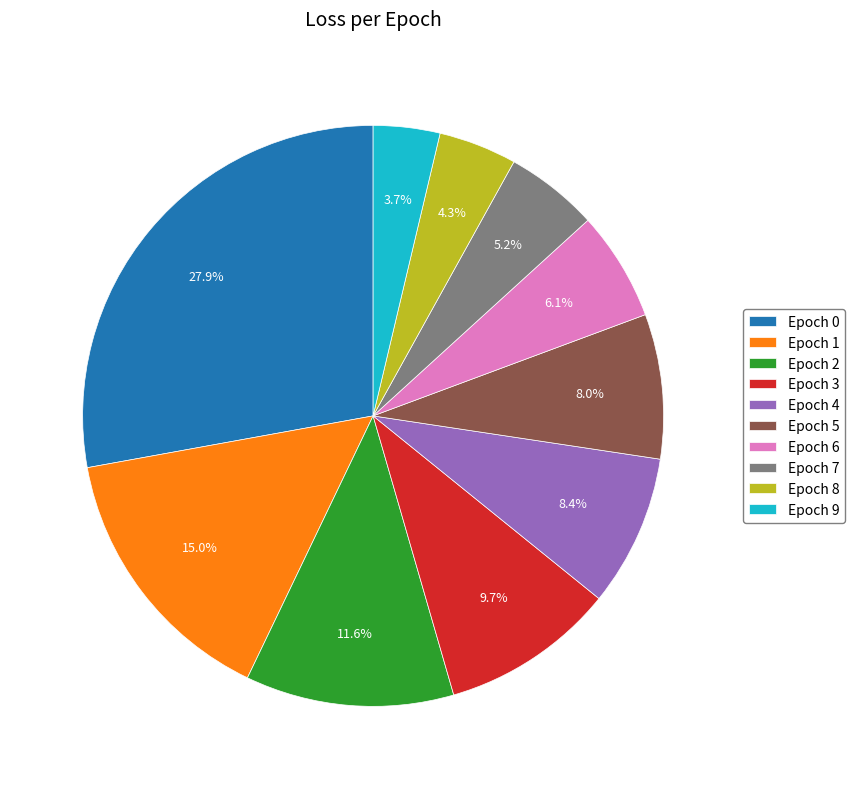

How many slices are in this pie chart?

10